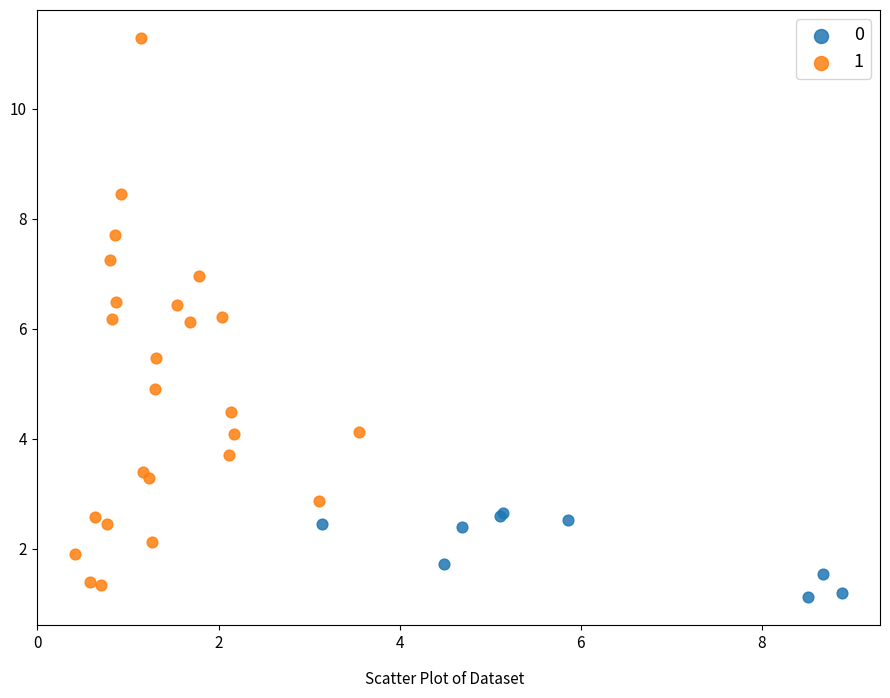

Which series reaches the minimum Y coordinate?

0